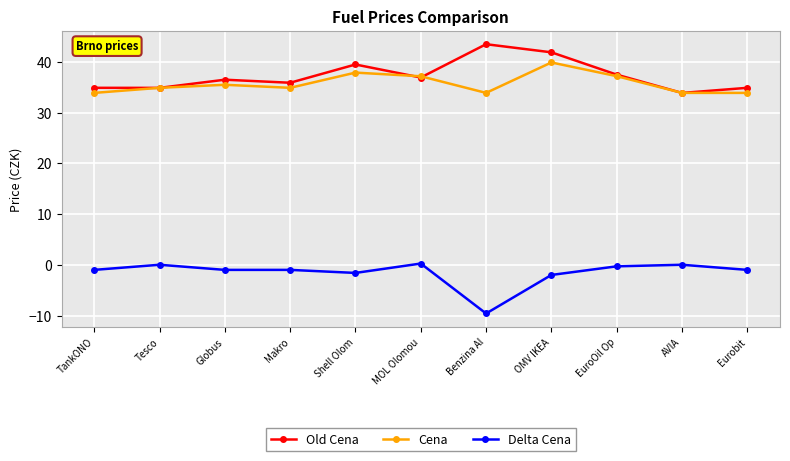

Which series has the largest total across all categories?

Old Cena